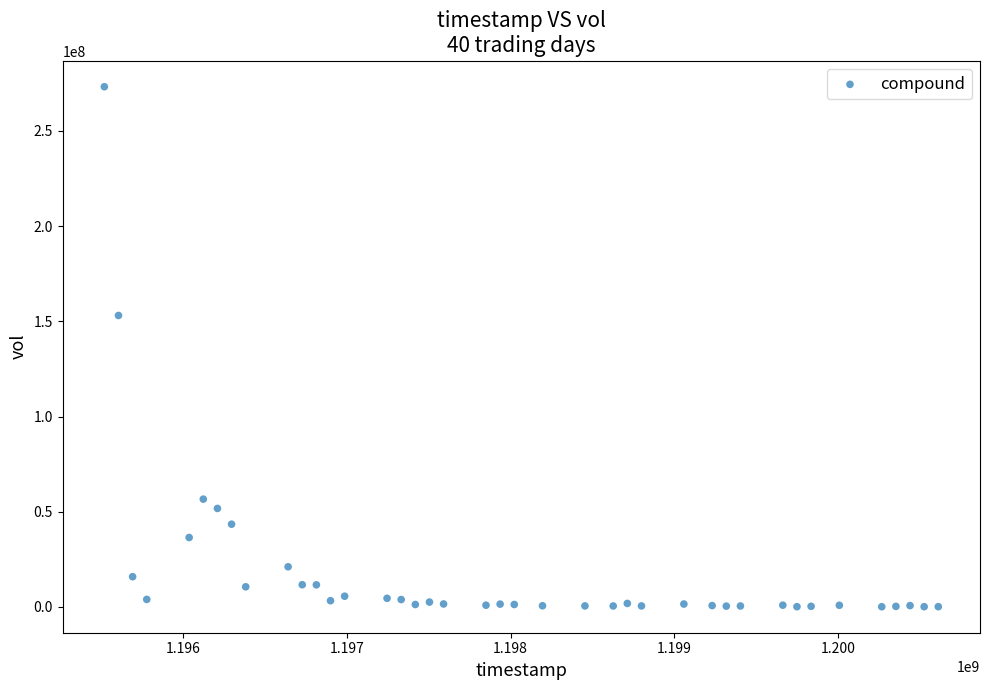

What Y value in the scatter plot is closest to 136632167?

153043157